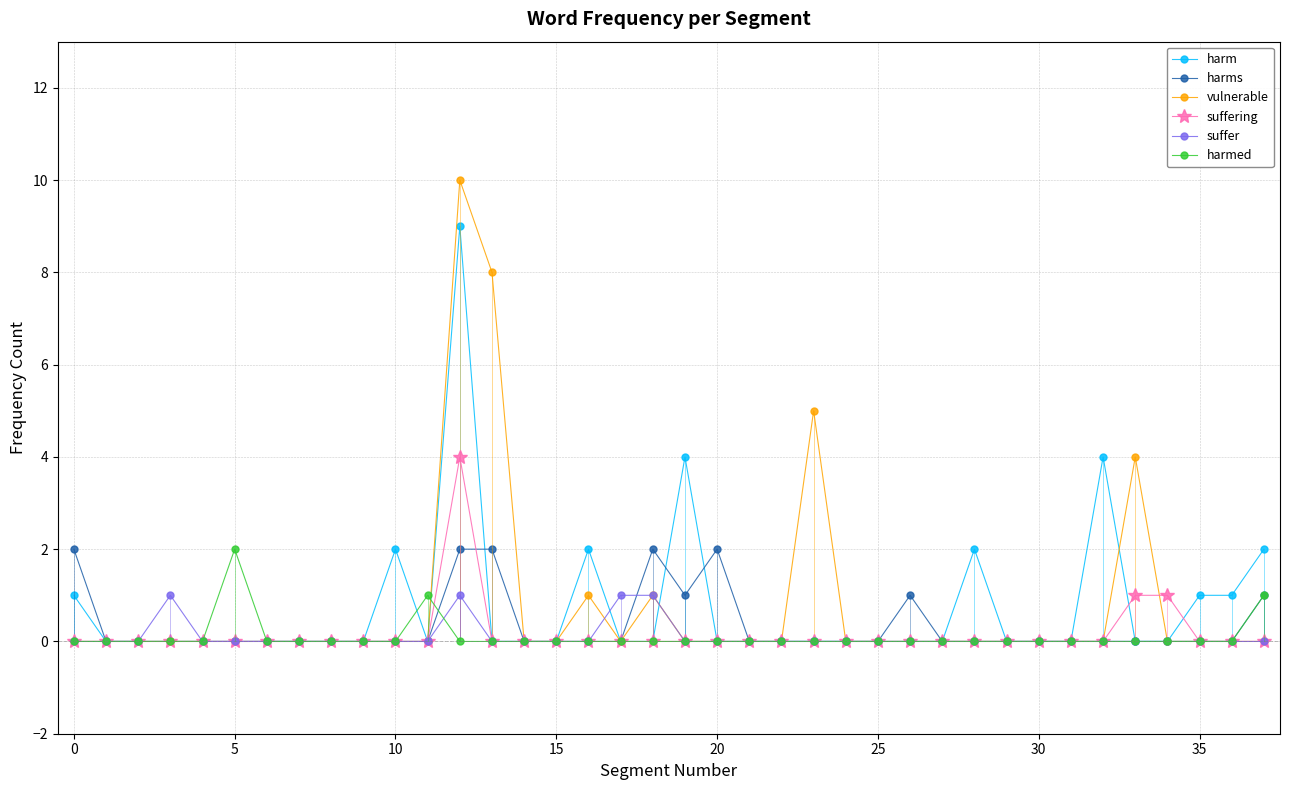

Which series has the widest spread of values?

vulnerable